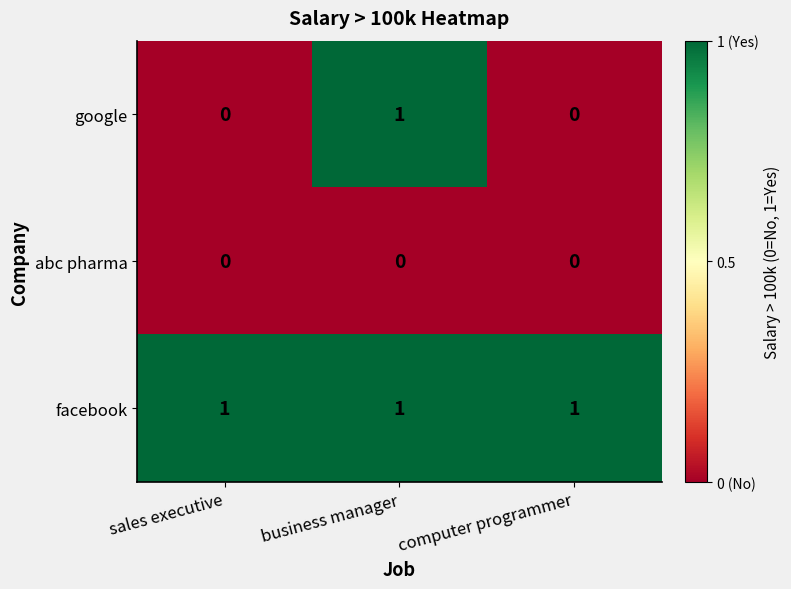

The value of facebook at sales executive is 1. True or false?

True